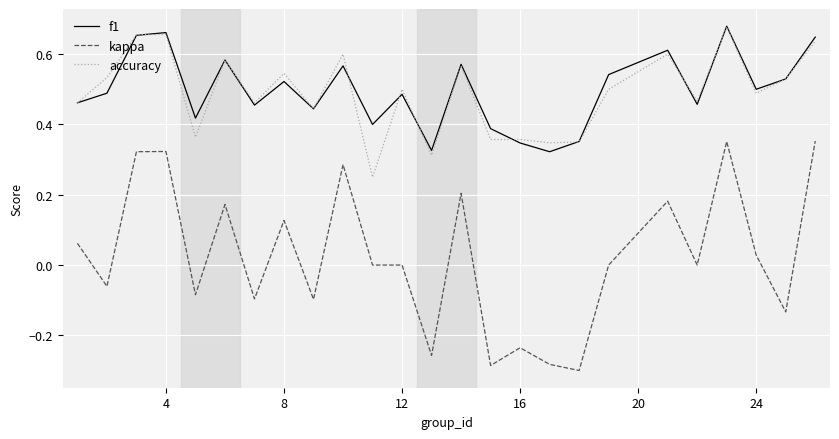

Which series has the widest spread of values?

kappa